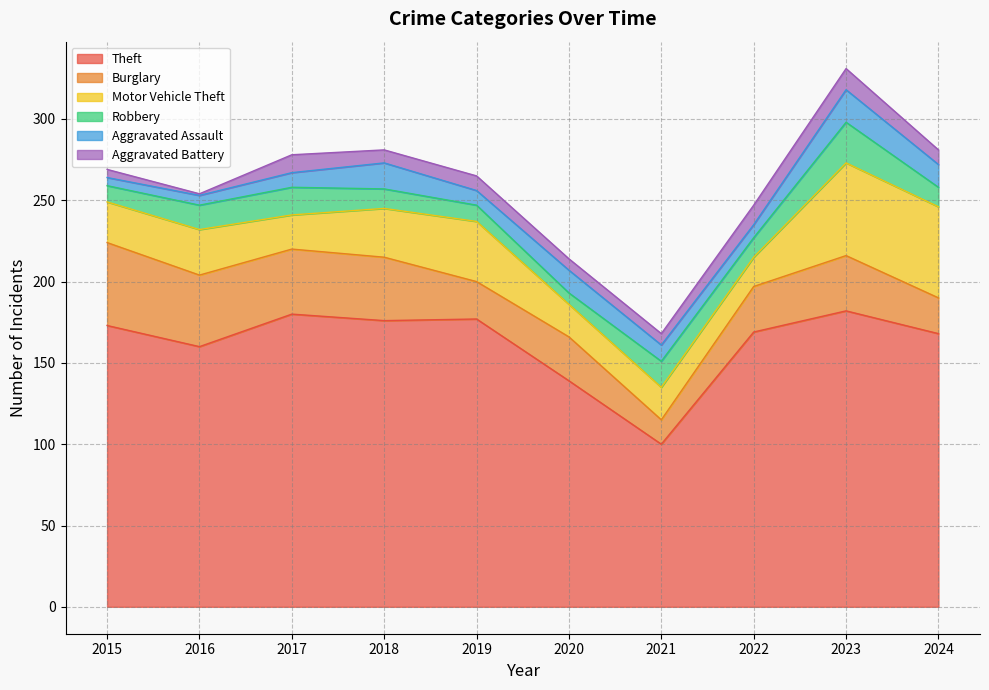

What is the maximum value for Aggravated Assault?

20